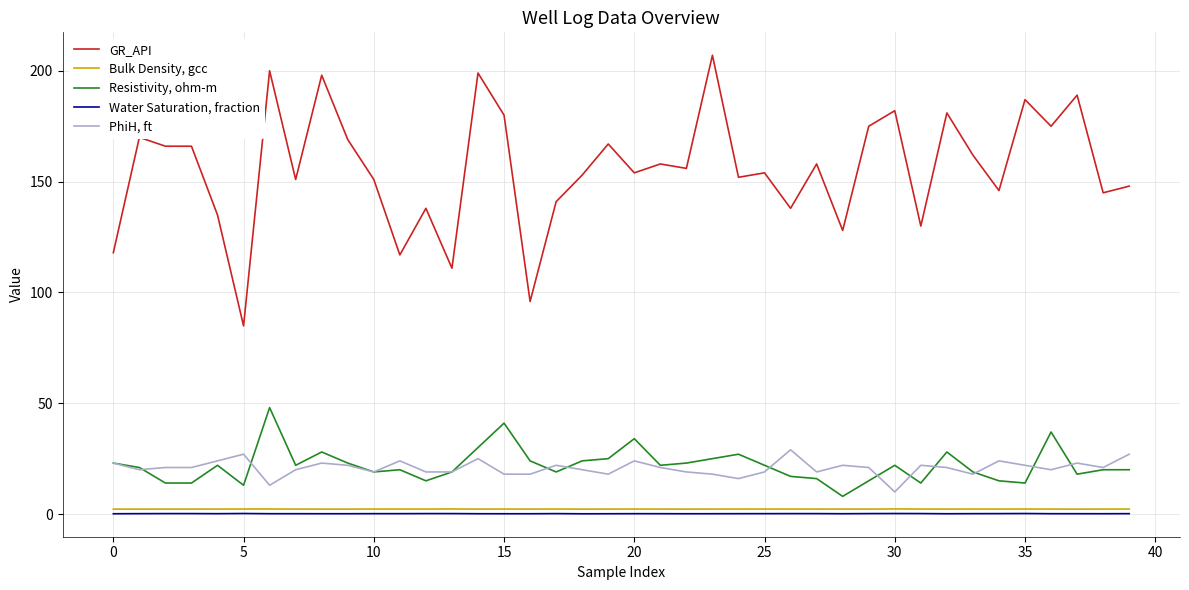

What is the greatest value displayed?

207.1